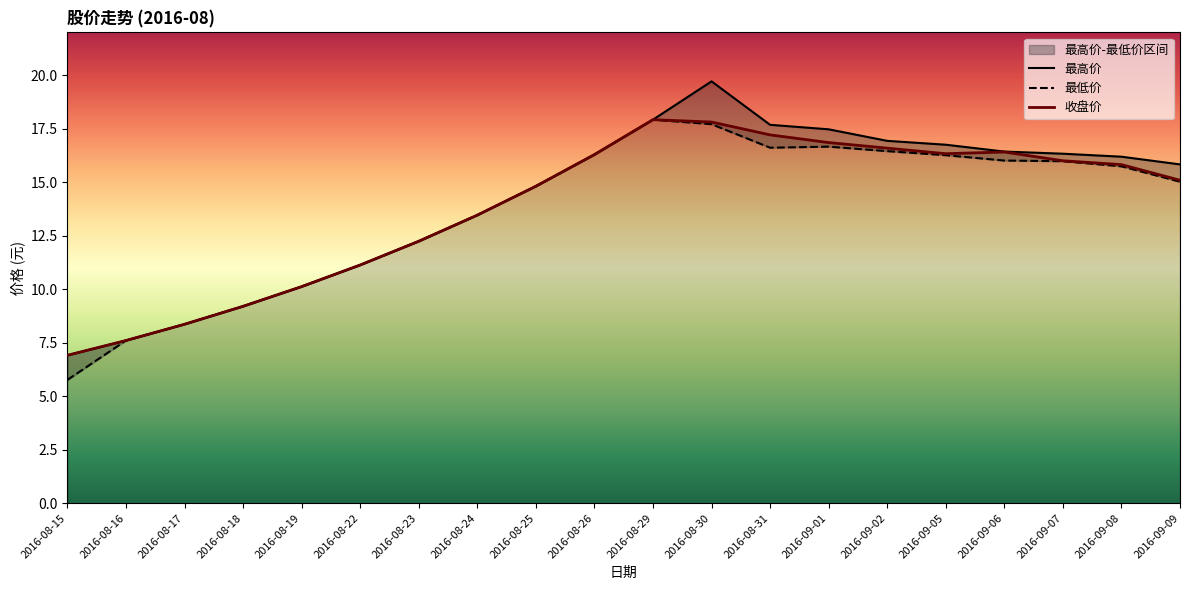

True or false: 最低价 and 最高价 intersect in this chart.

False